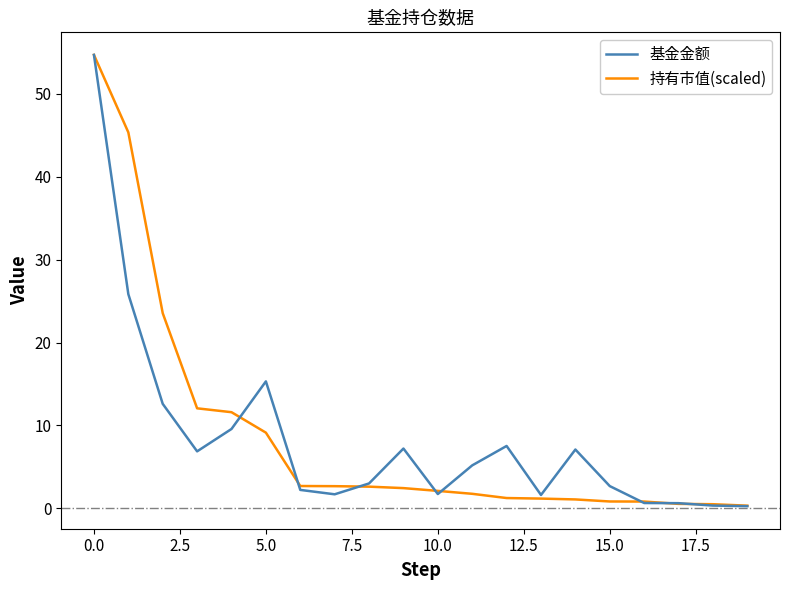

What is the maximum value for 持有市值(scaled)?

54.7